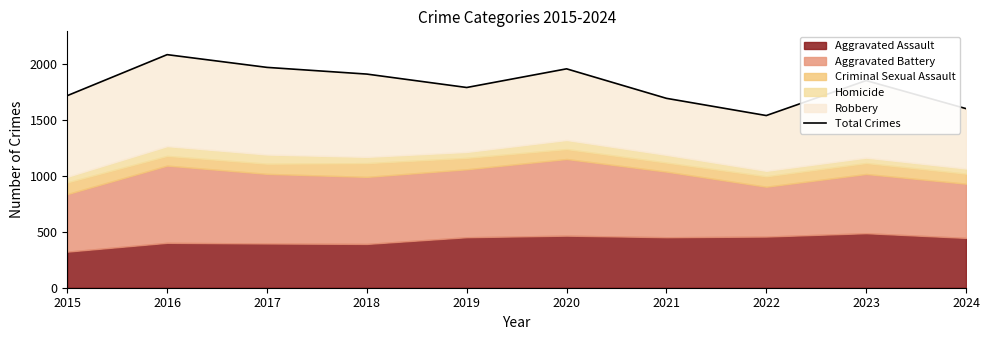

Where does the data first go above 1854?

2016